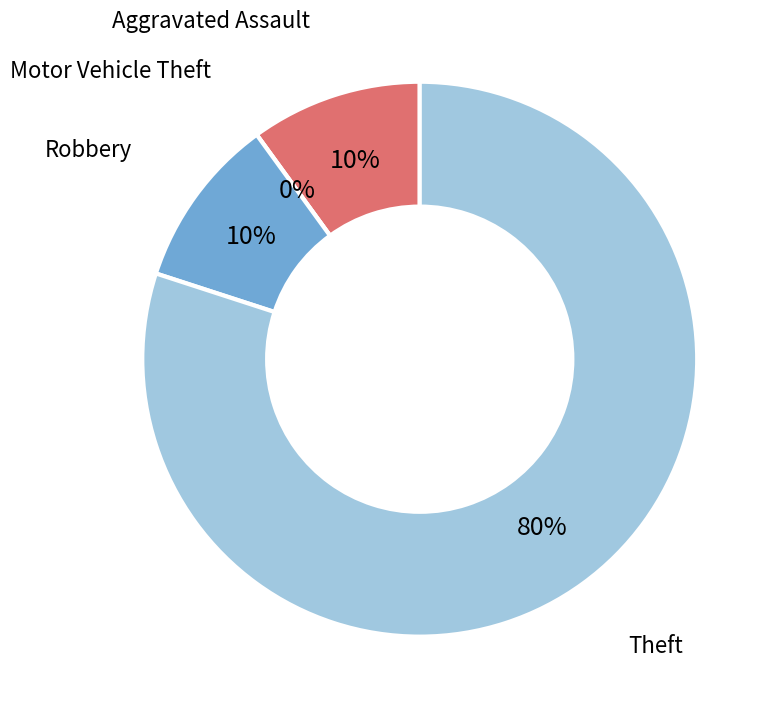

How much of the chart is everything except Robbery?

90.0%